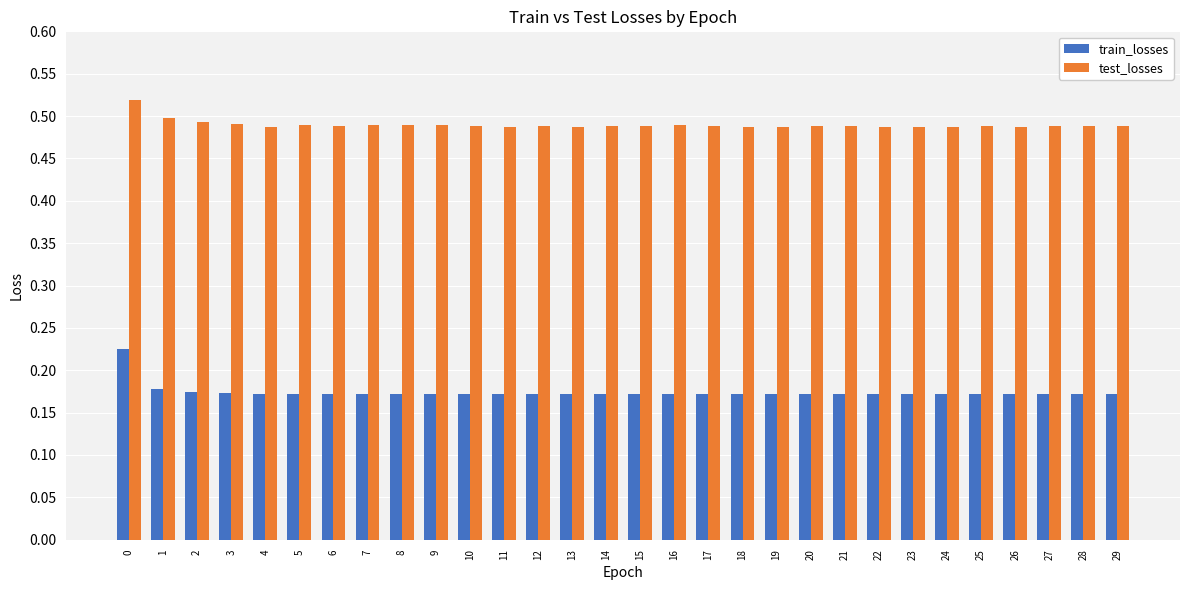

Which series has the largest range (max minus min)?

train_losses